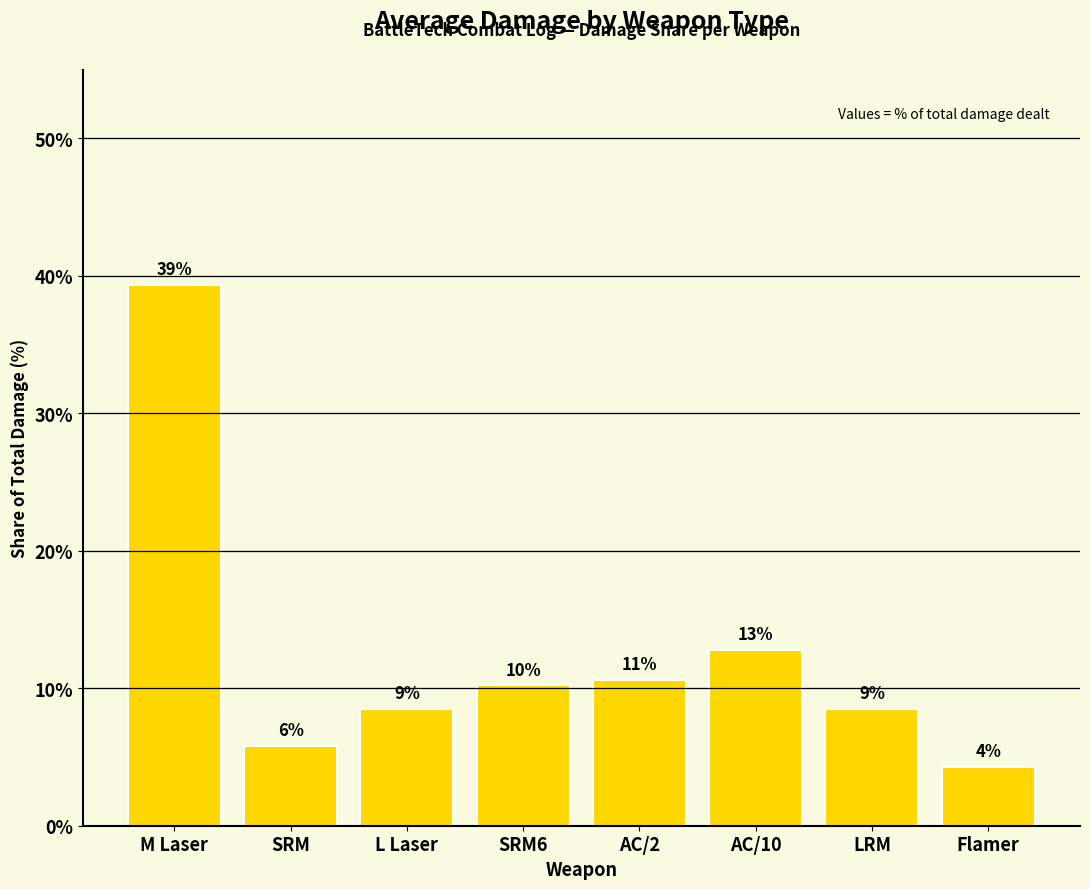

What is the sum of the values at SRM and L Laser?

14.3